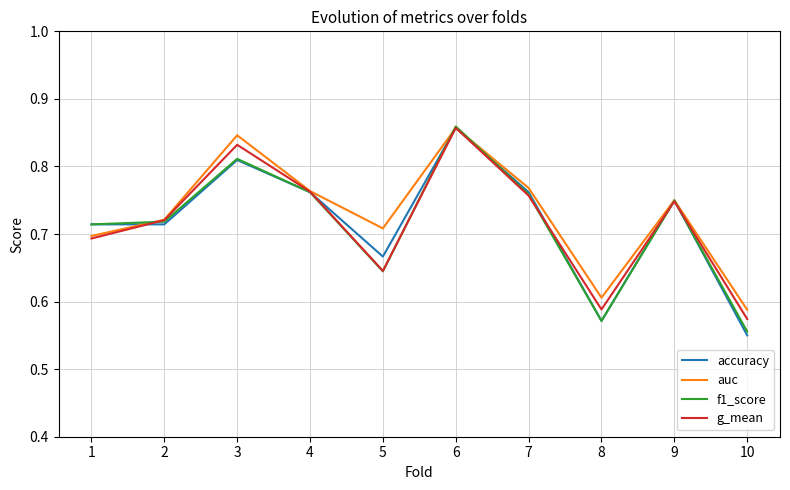

Where is f1_score nearest to the value 0?

10